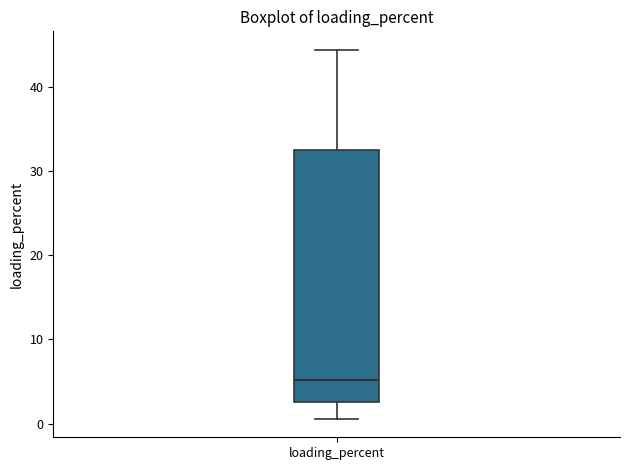

Where does the lower whisker of the box for loading_percent end on the y-axis? The values are not printed on the chart, so give them approximately, as read against the axis.

1